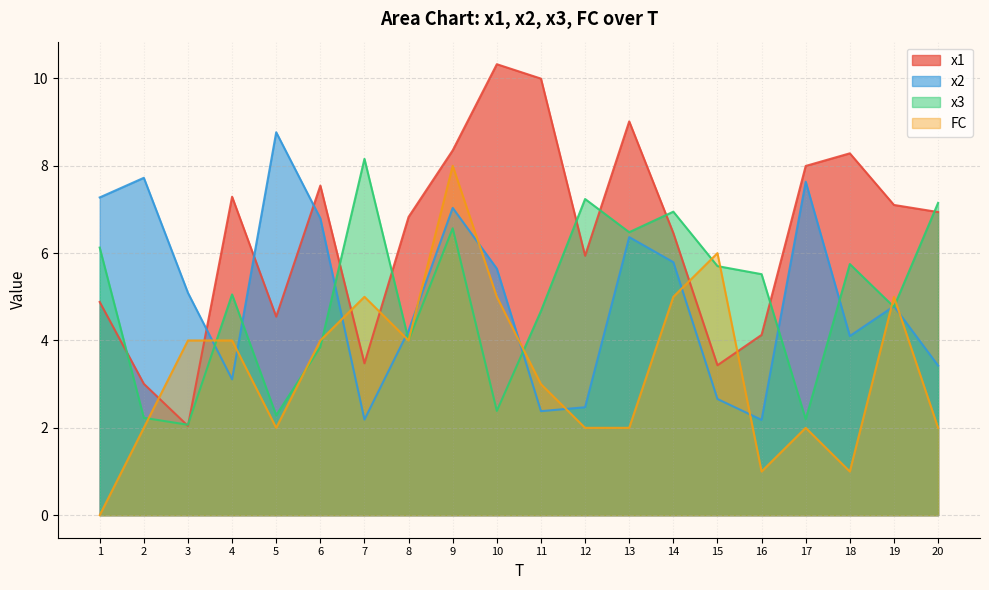

Reading left to right, transcribe all the data shown in this chart.

x1: 1=4.9	2=3.0	3=2.0	4=7.3	5=4.5	6=7.5	7=3.5	8=6.8	9=8.4	10=10.3	11=10.0	12=5.9	13=9.0	14=6.5	15=3.4	16=4.1	17=8.0	18=8.3	19=7.1	20=6.9
x2: 1=7.3	2=7.7	3=5.1	4=3.1	5=8.8	6=6.8	7=2.2	8=4.2	9=7.0	10=5.6	11=2.4	12=2.5	13=6.4	14=5.8	15=2.7	16=2.2	17=7.6	18=4.1	19=4.8	20=3.4
x3: 1=6.1	2=2.2	3=2.1	4=5.1	5=2.3	6=3.9	7=8.2	8=4.0	9=6.6	10=2.4	11=4.7	12=7.2	13=6.5	14=6.9	15=5.7	16=5.5	17=2.2	18=5.8	19=4.8	20=7.2
FC: 1=0.0	2=2.0	3=4.0	4=4.0	5=2.0	6=4.0	7=5.0	8=4.0	9=8.0	10=5.0	11=3.0	12=2.0	13=2.0	14=5.0	15=6.0	16=1.0	17=2.0	18=1.0	19=5.0	20=2.0